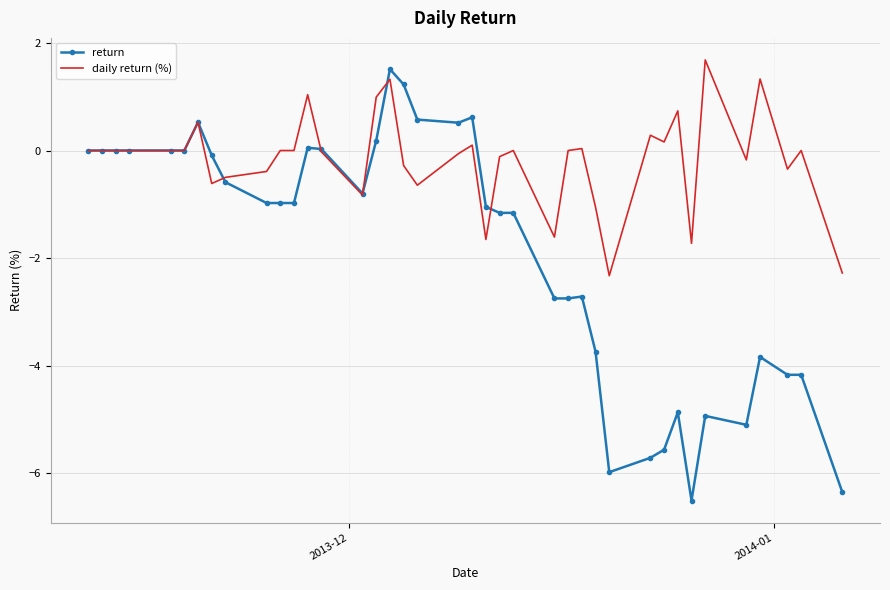

List the series in order of their overall mean, highest first.

daily return (%), return